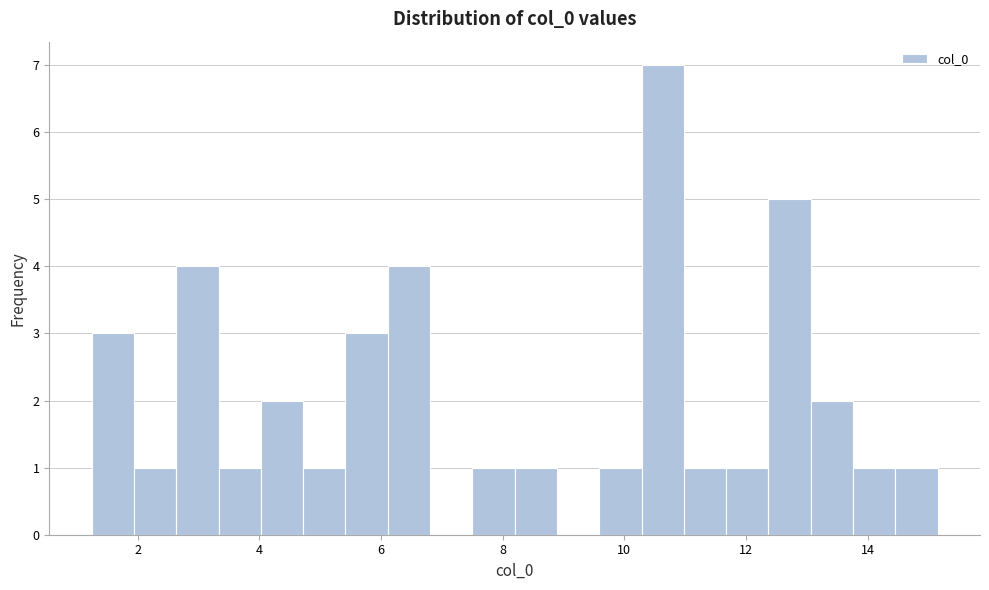

Around what value on the x-axis is the tallest bar? Give the approximate position of its centre, as read against the axis.

10.6